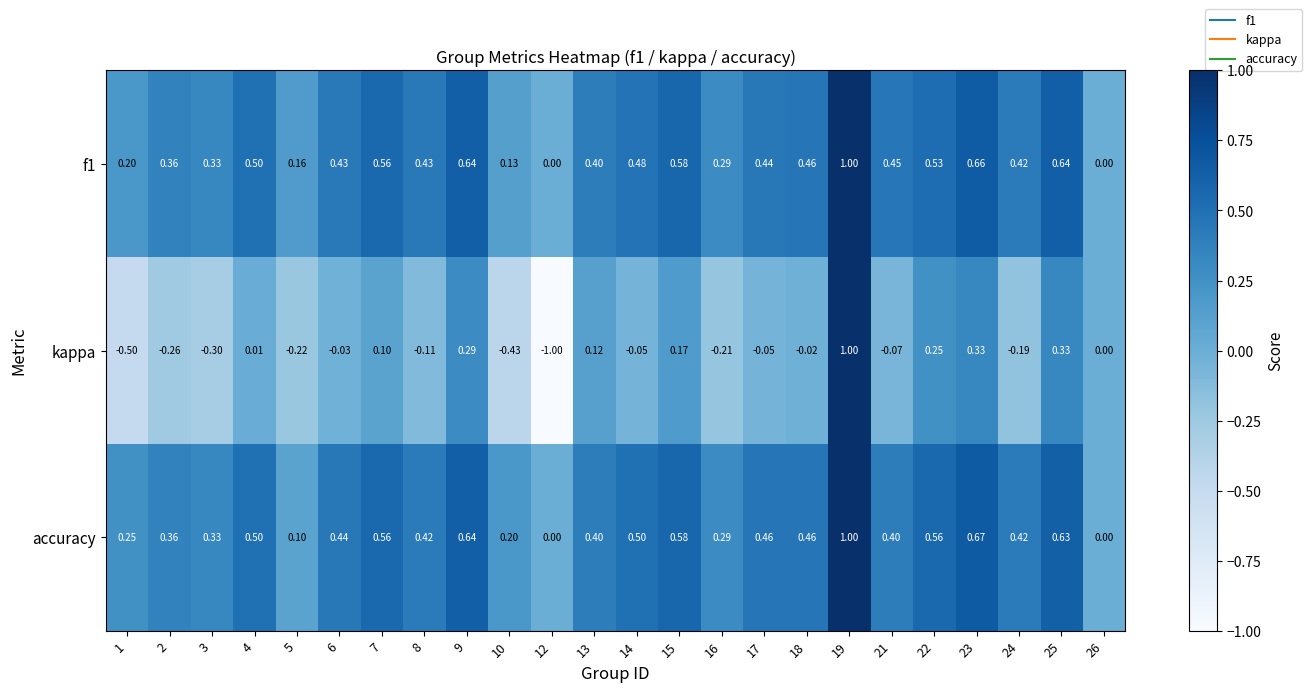

Is the value of kappa at 10 greater than the value of f1 at 8?

No